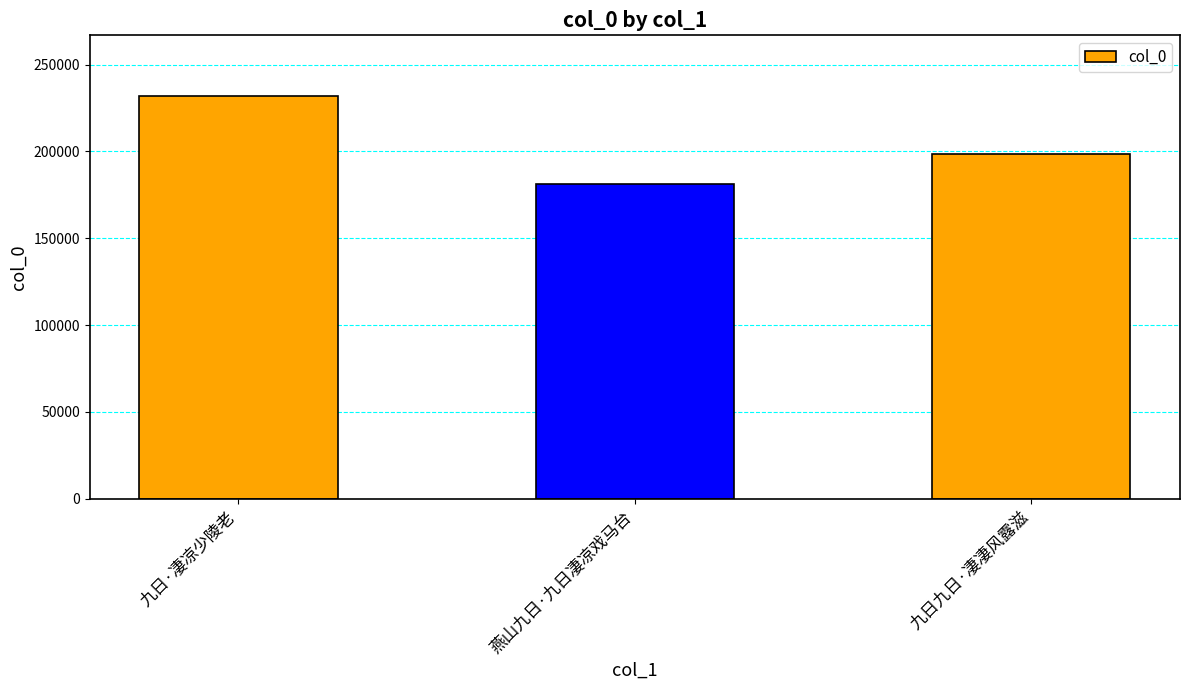

What is the difference between the maximum and second lowest values?

33265